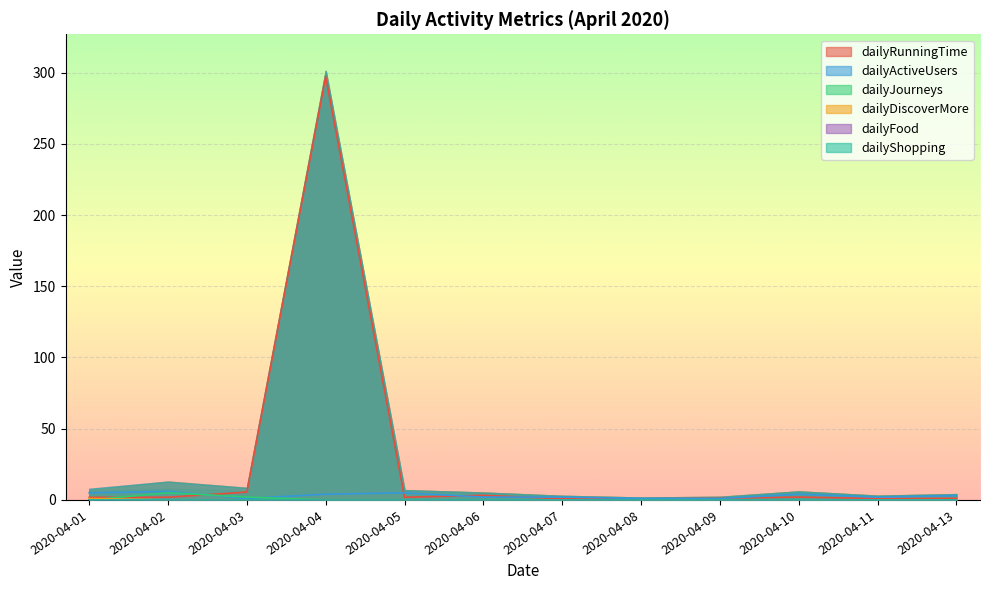

True or false: dailyRunningTime and dailyDiscoverMore cross at least once.

False